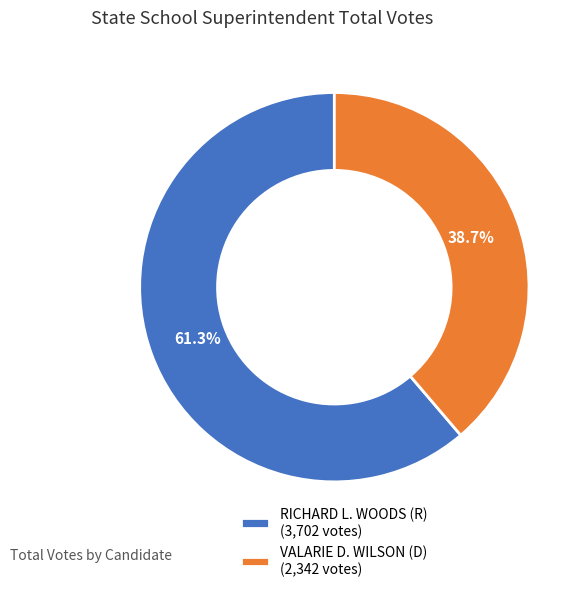

Which has a higher value, RICHARD L. WOODS (R) (3,702 votes) or VALARIE D. WILSON (D) (2,342 votes)?

RICHARD L. WOODS (R) (3,702 votes)